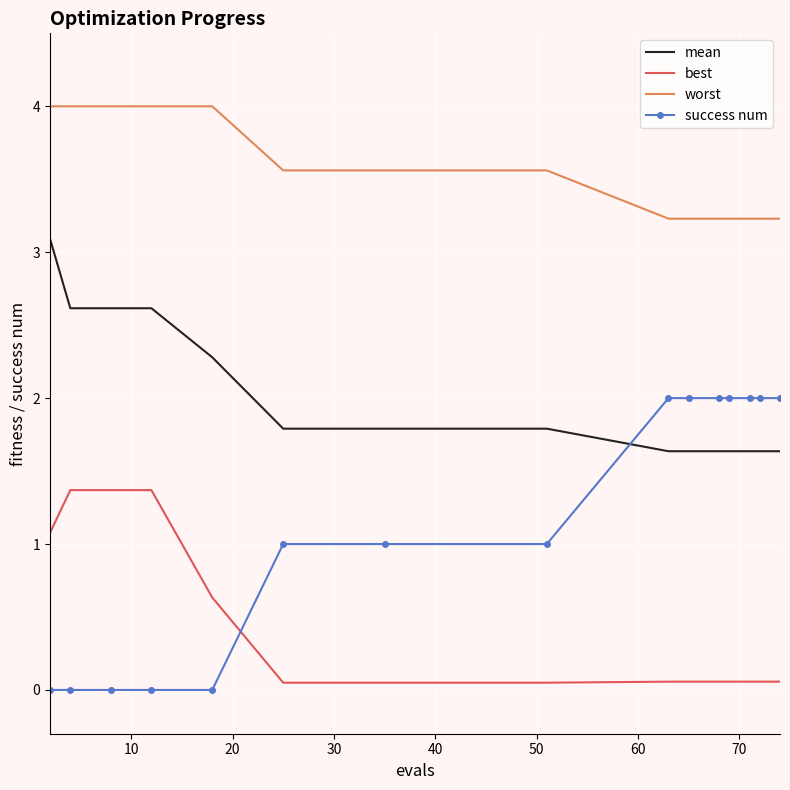

List the series in order of their peak value, highest first.

worst, mean, success num, best